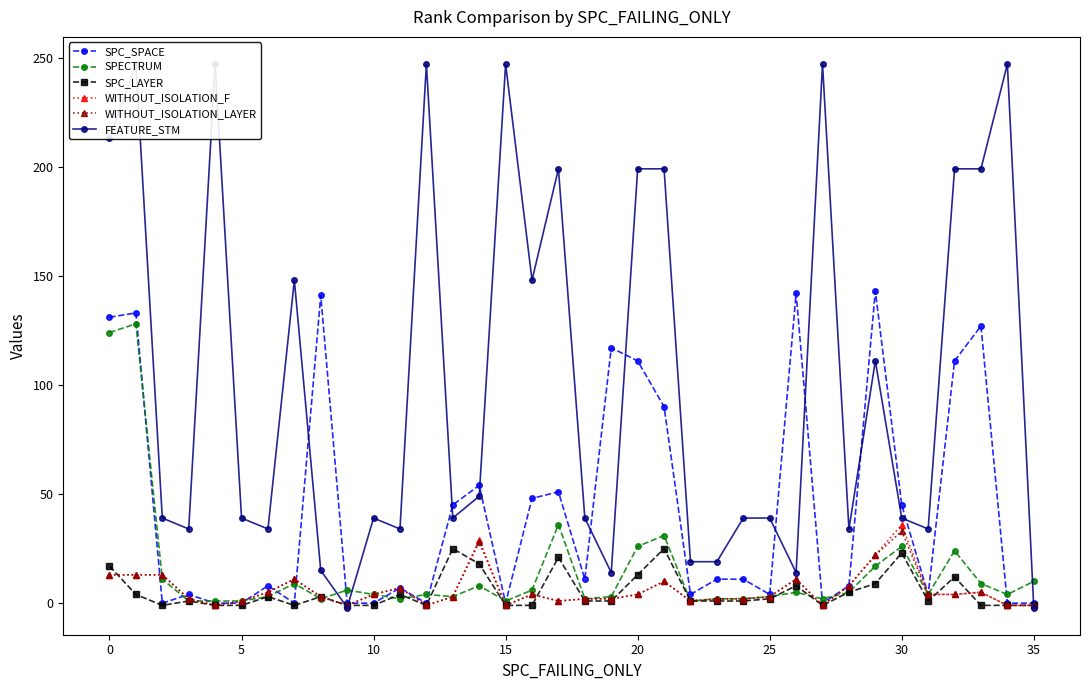

What is the sum of the WITHOUT_ISOLATION_LAYER values at 34 and 10?

3